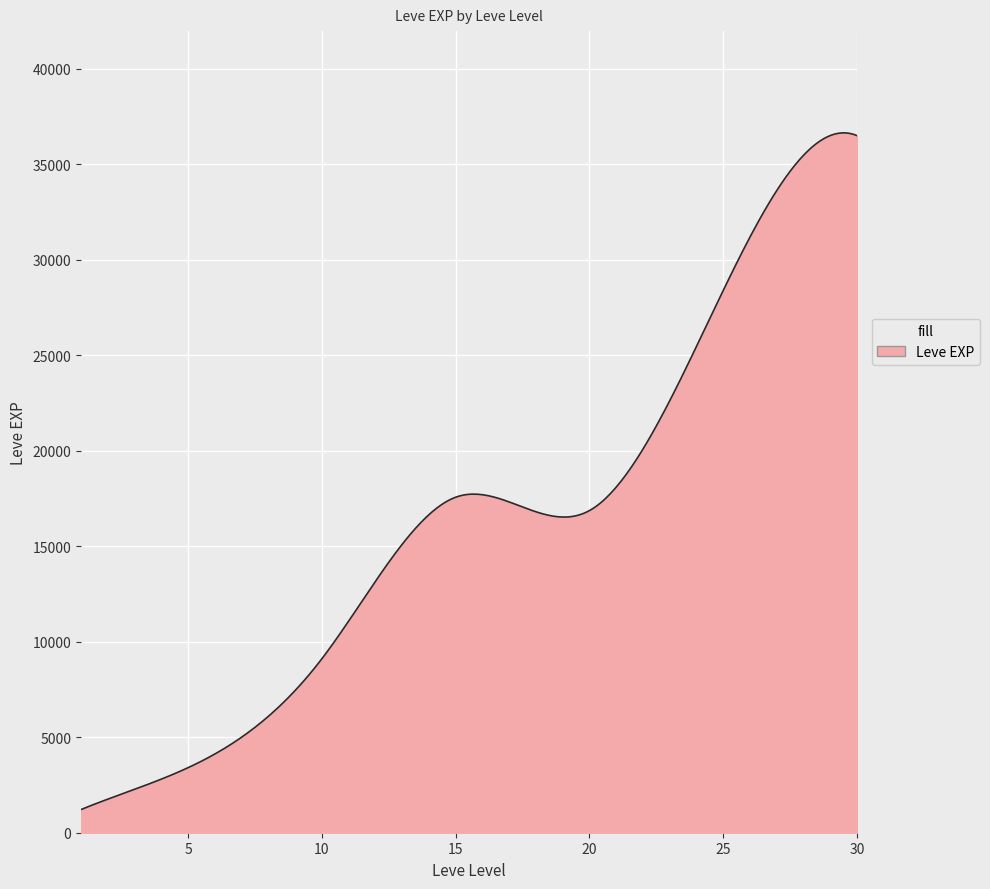

What is the maximum value shown in the chart?

36639.5